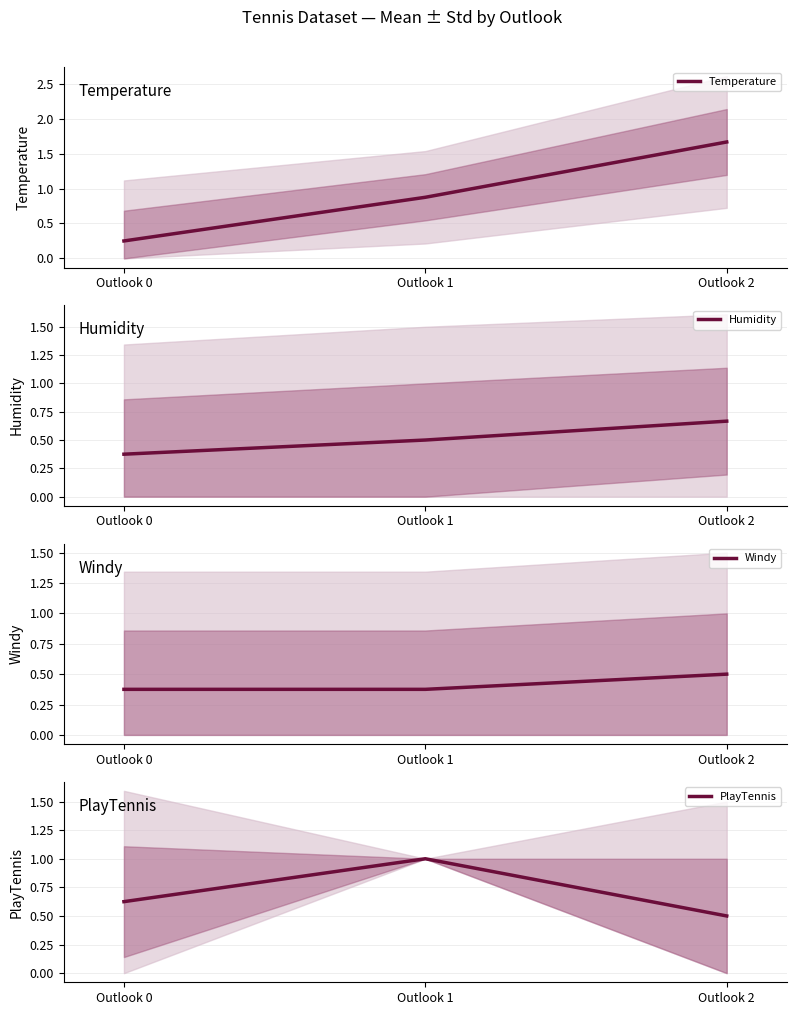

What is the difference between the maximum and minimum values in the Windy series?

0.1